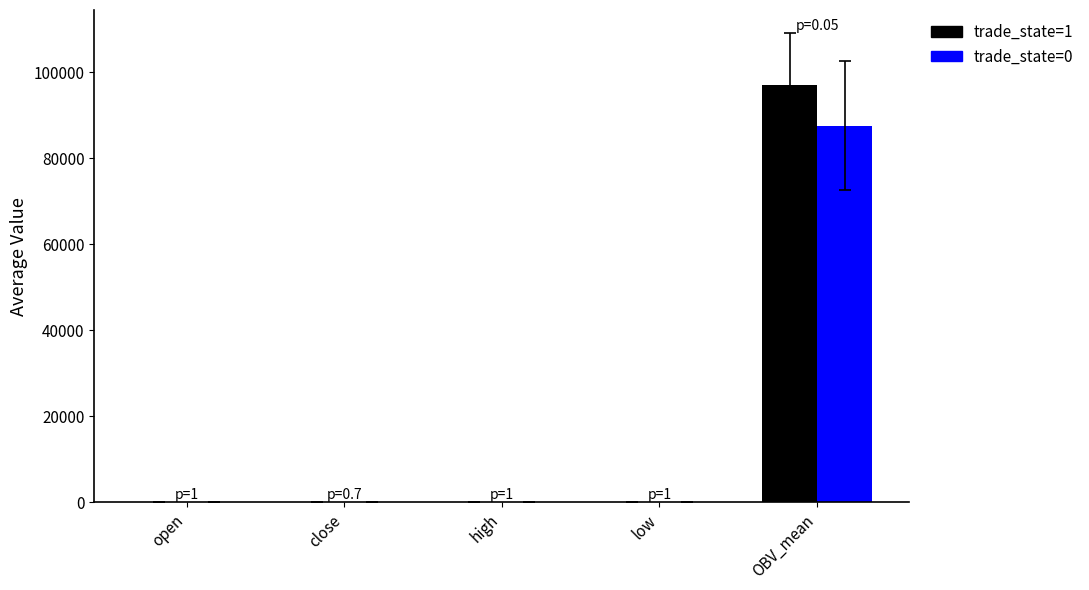

How many groups of bars are there?

5